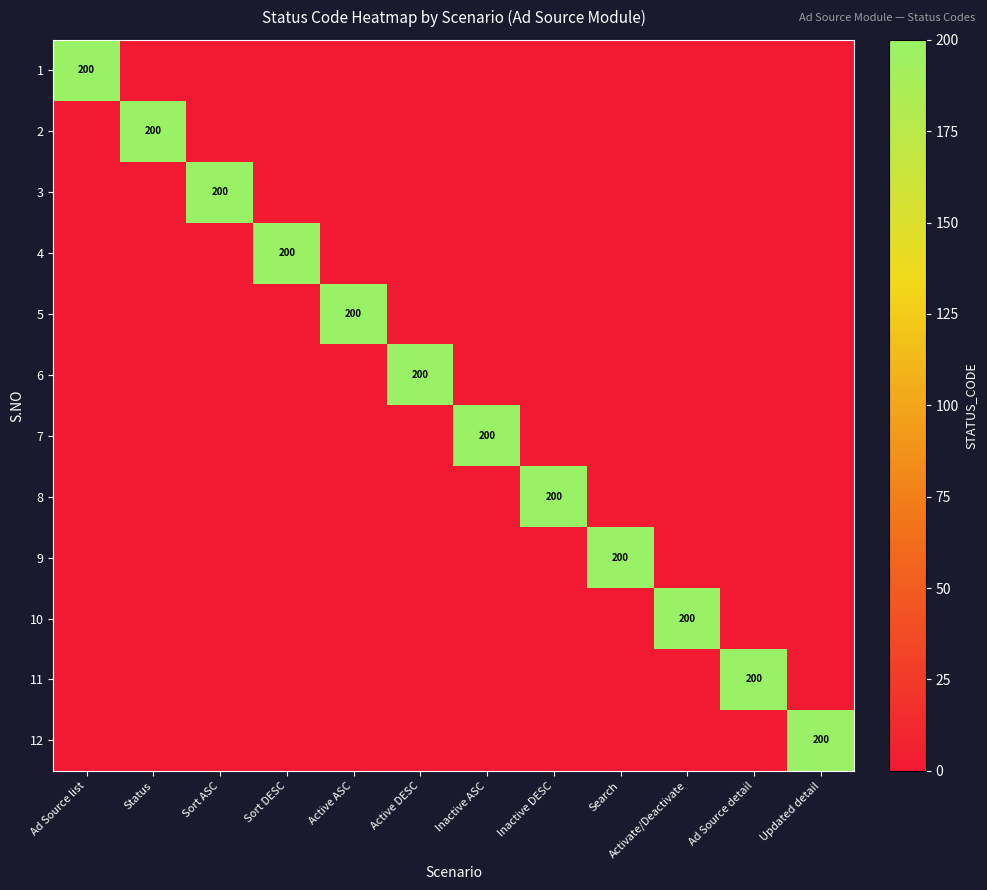

Is it true that 5 equals -87 at Inactive ASC?

False